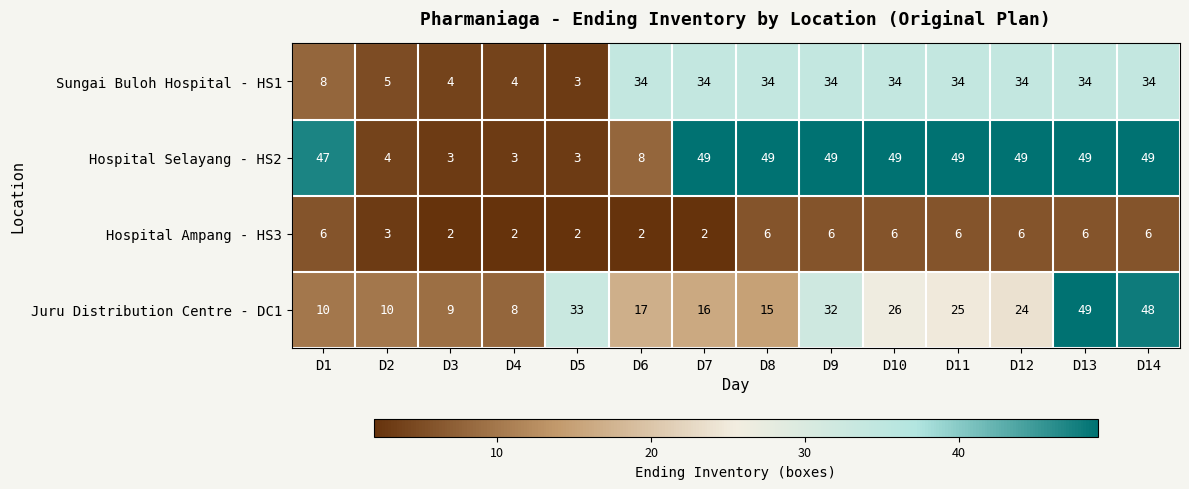

What is the approximate value of Sungai Buloh Hospital - HS1 at D3?

4